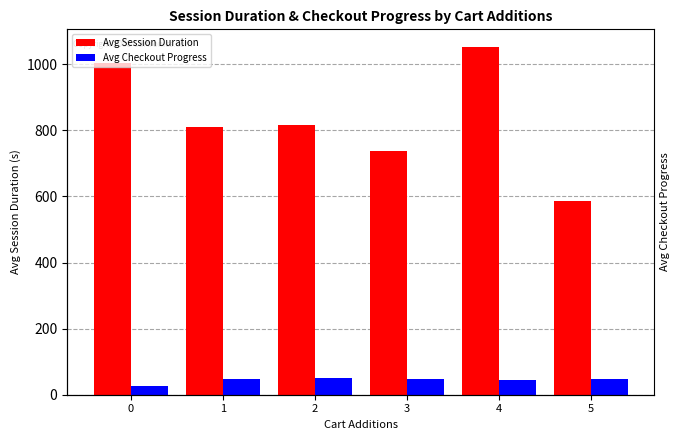

Is the value of Avg Session Duration at 5 greater than the value of Avg Checkout Progress at 2?

Yes